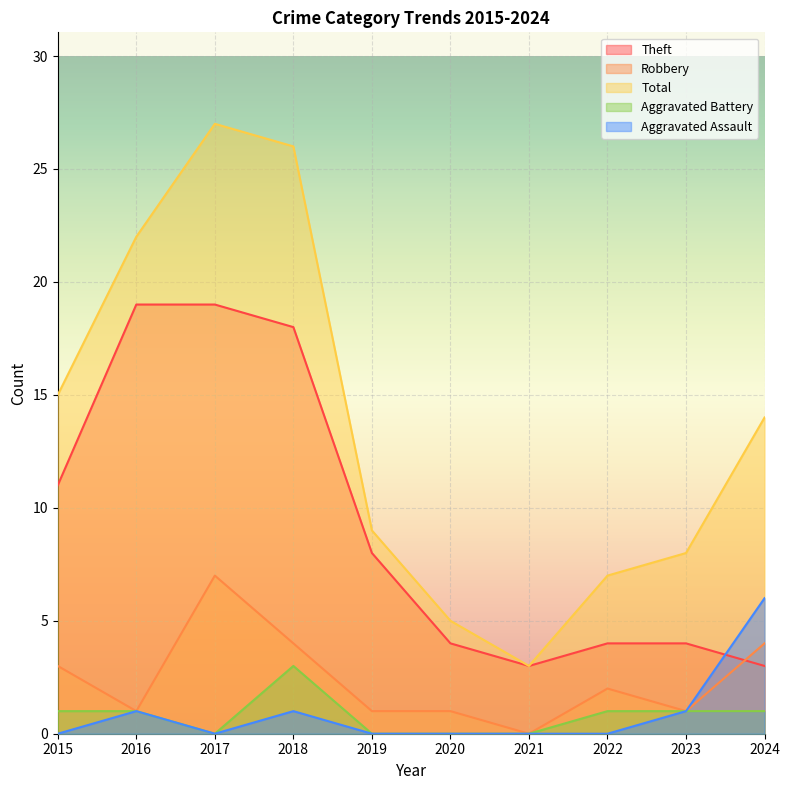

What is the difference between the Robbery values at 2021 and 2019?

1